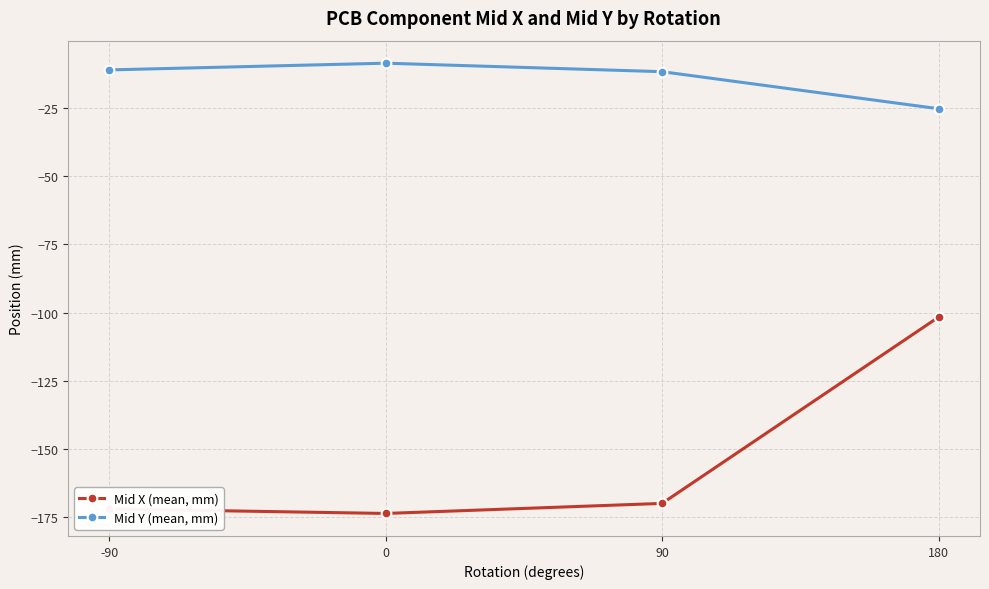

What is the value of the Mid X (mean, mm) point at the 3rd from the left?

-170.0